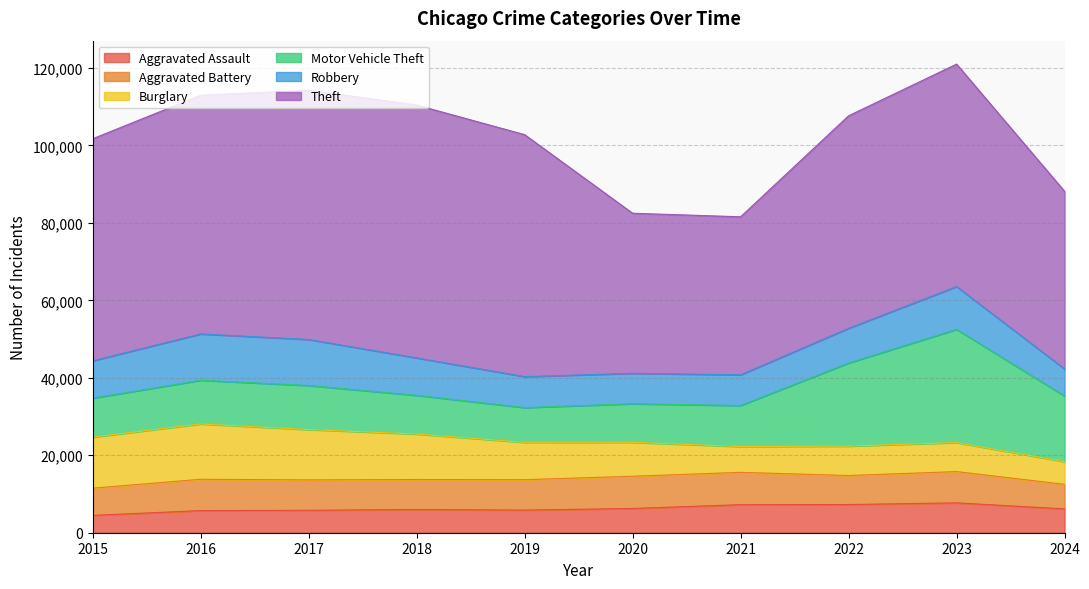

How many interior local valleys does the Aggravated Battery series have?

2